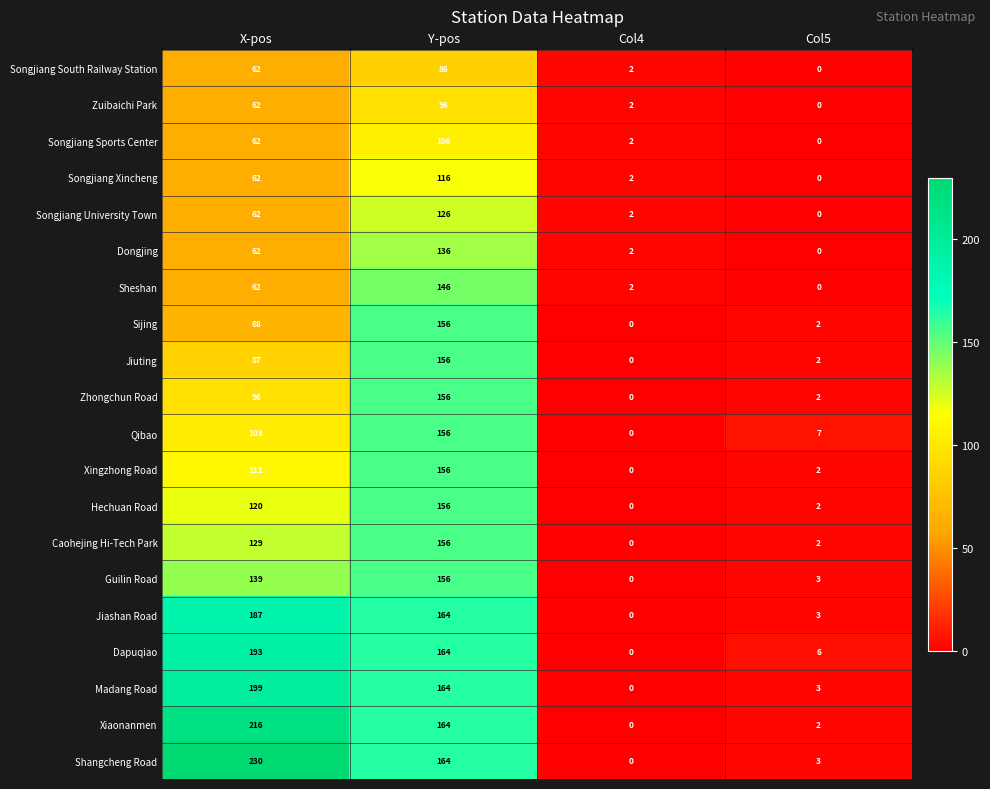

What is the highest value of the Guilin Road series?

156